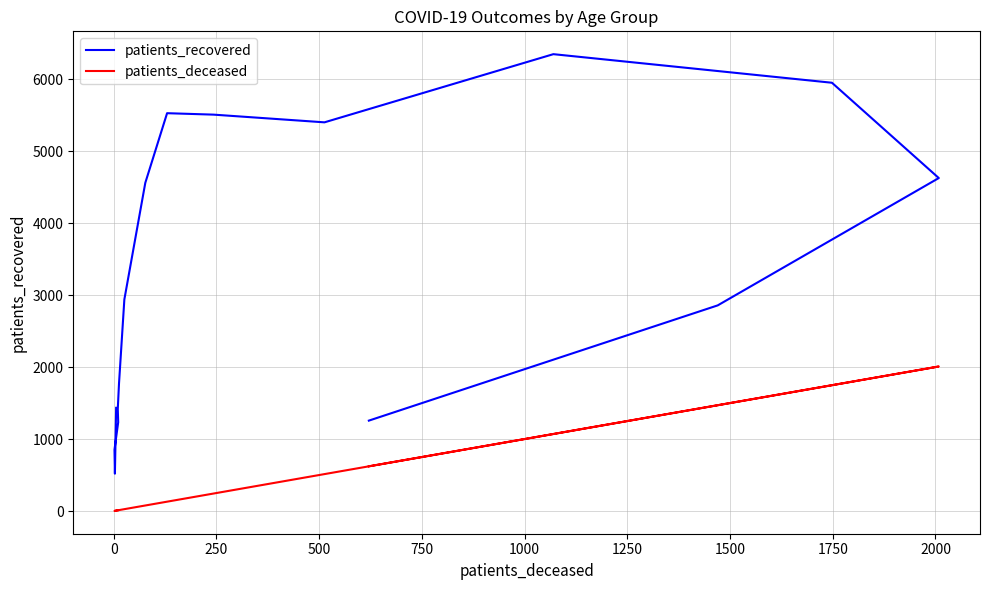

At 1500, list the series in order from smallest to largest.

patients_deceased, patients_recovered